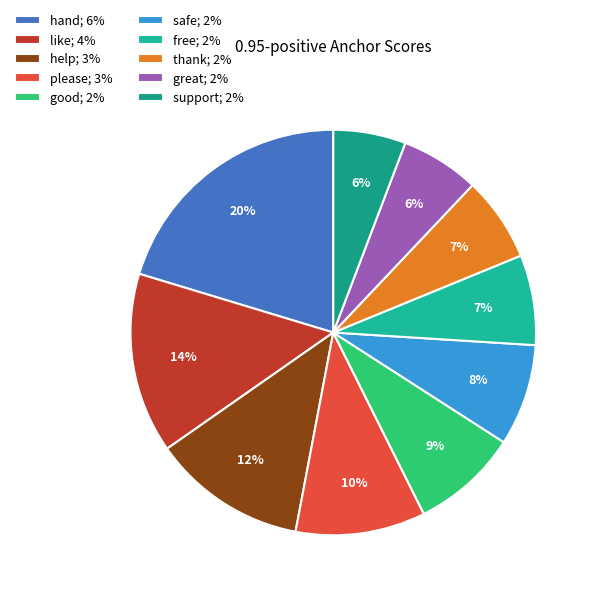

Which slice is the smallest?

support